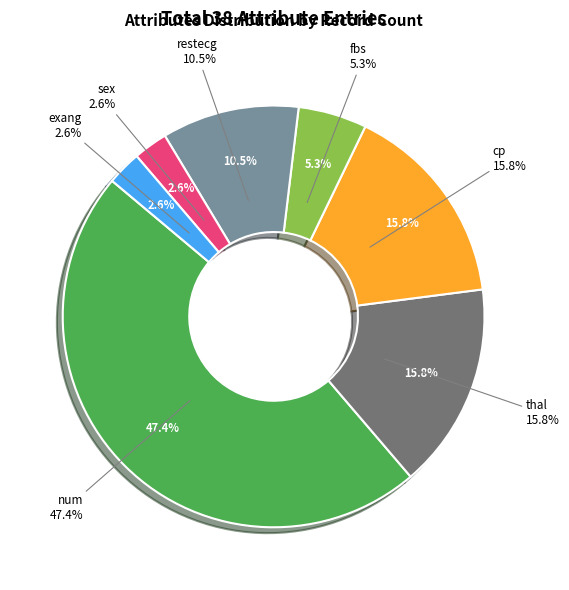

Does any single category account for the majority?

No